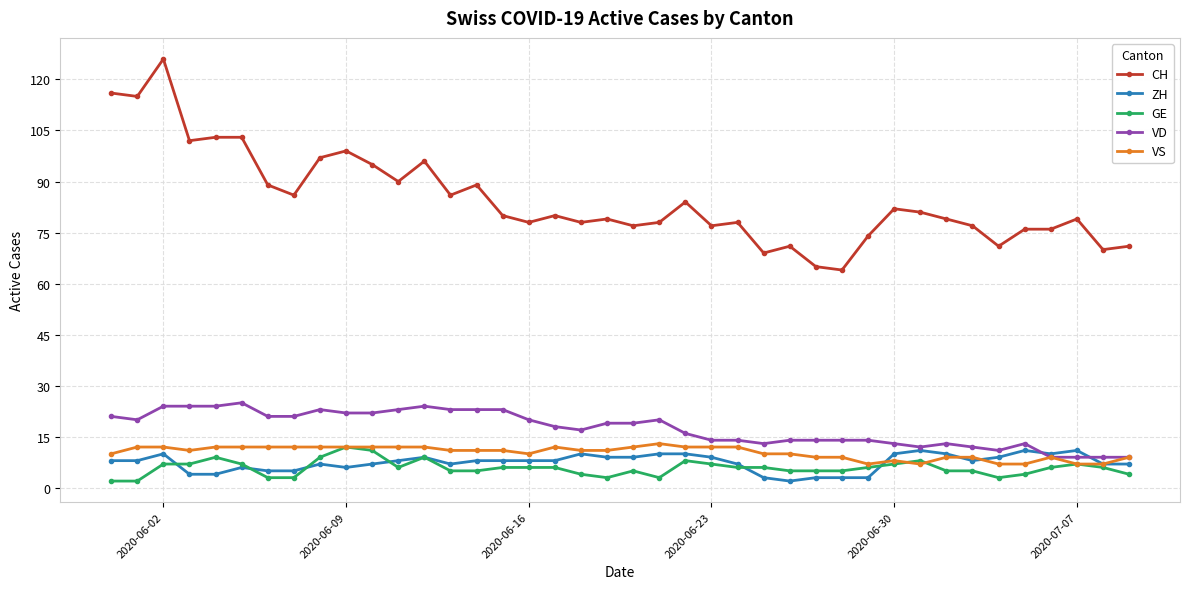

True or false: CH and GE intersect in this chart.

False